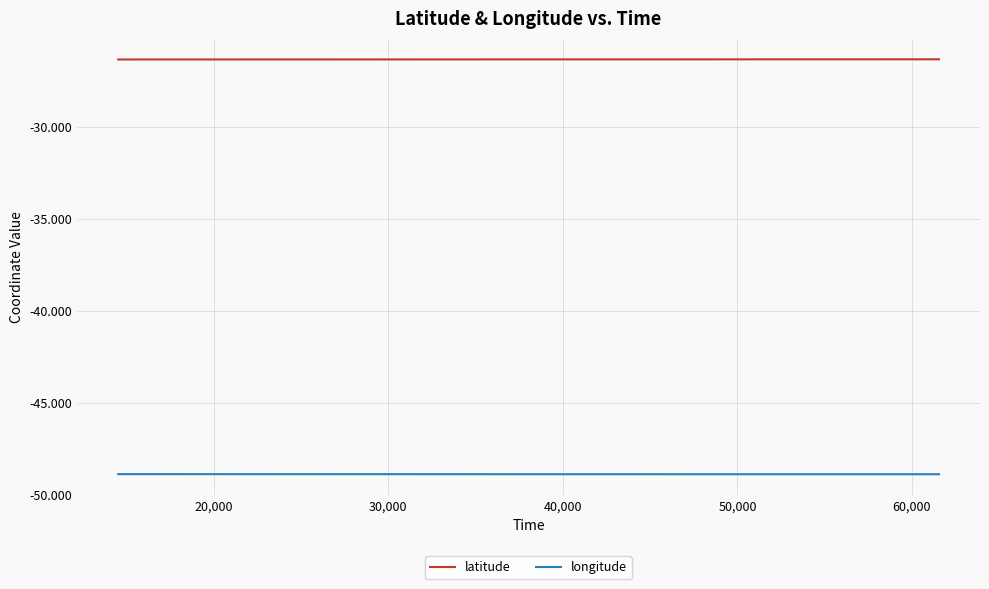

Does the chart display data point markers on the line(s)?

No